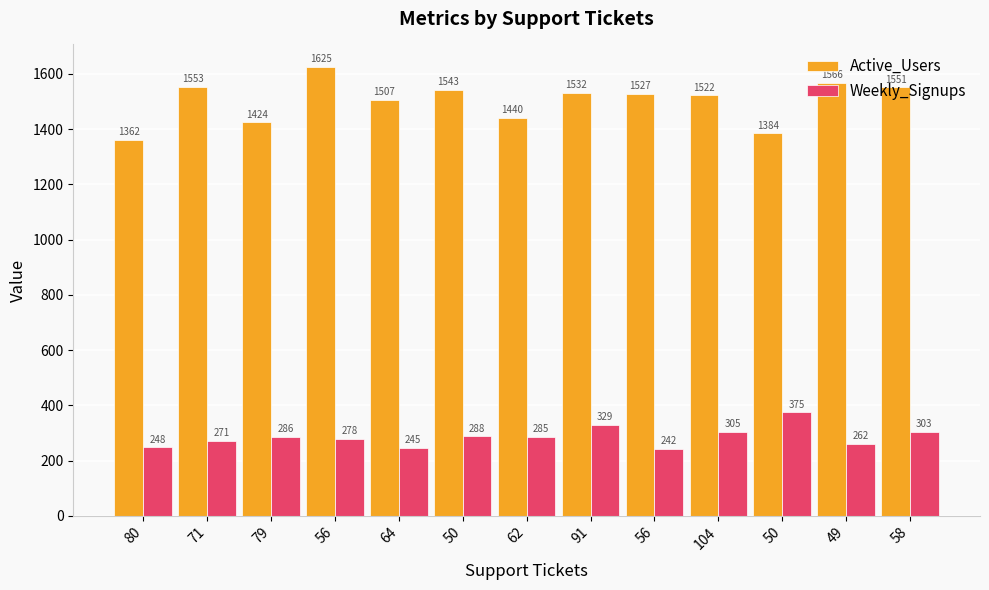

Are the bars horizontal?

No